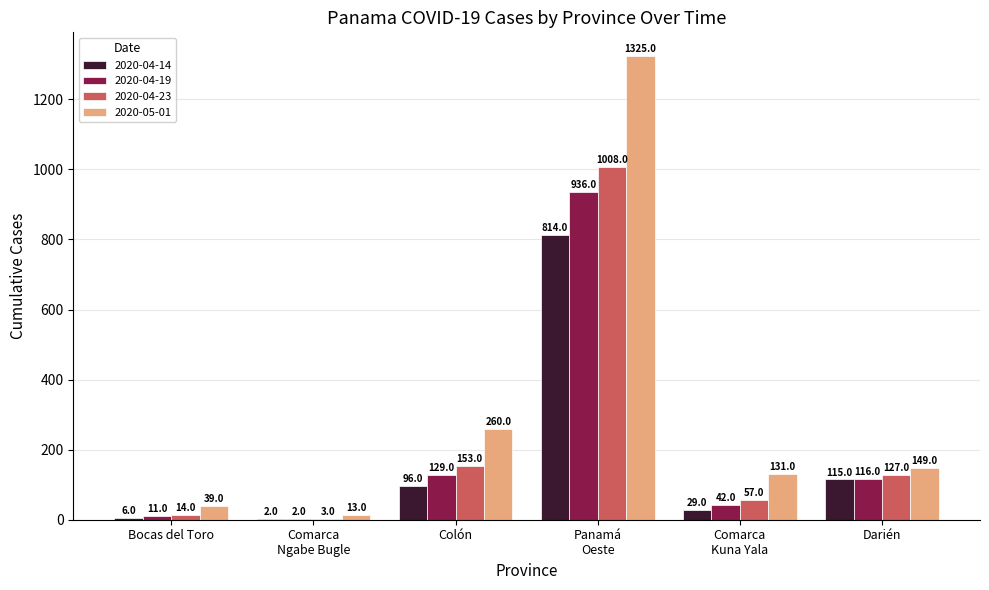

What are all the series names shown in the legend?

2020-04-14, 2020-04-19, 2020-04-23, 2020-05-01